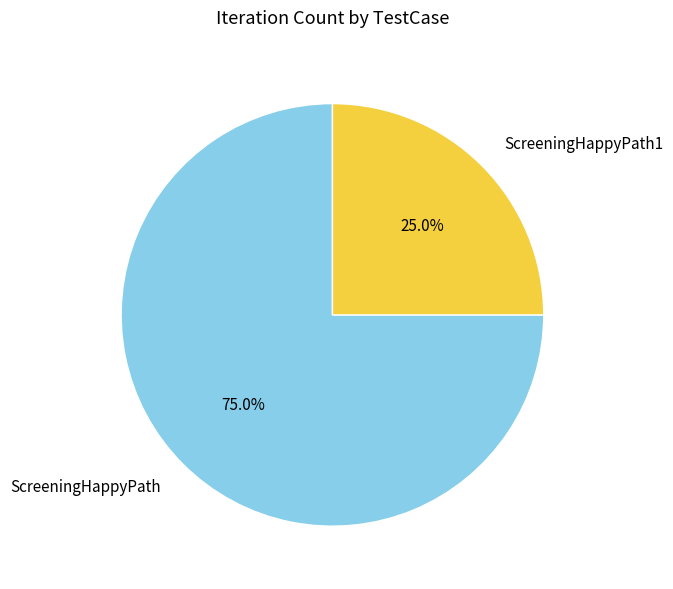

Rank the categories by value from lowest to highest.

ScreeningHappyPath1, ScreeningHappyPath